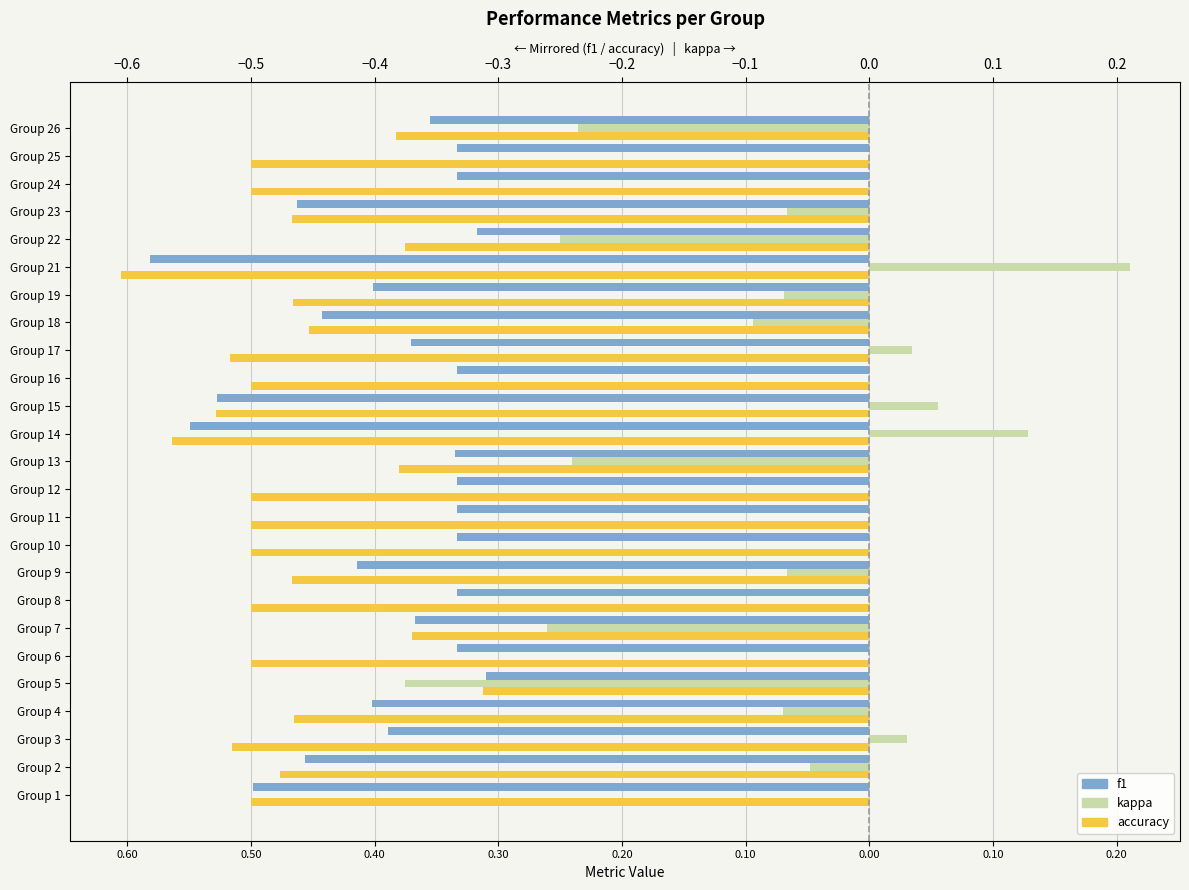

List the series in order of their overall mean, lowest first.

accuracy, f1, kappa